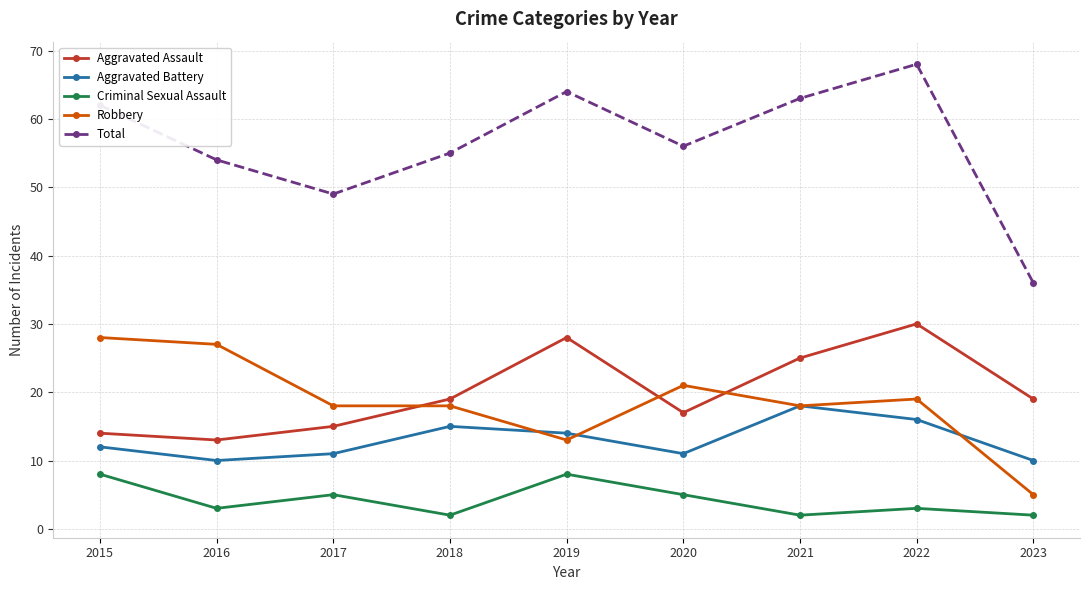

At which category is the sum across all series the highest?

2022